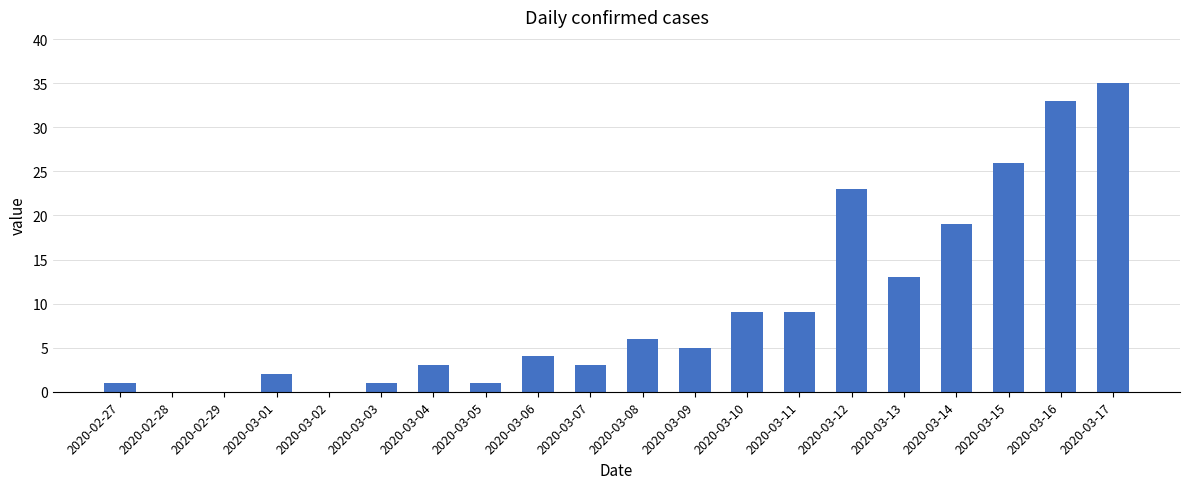

What is the greatest value displayed?

35